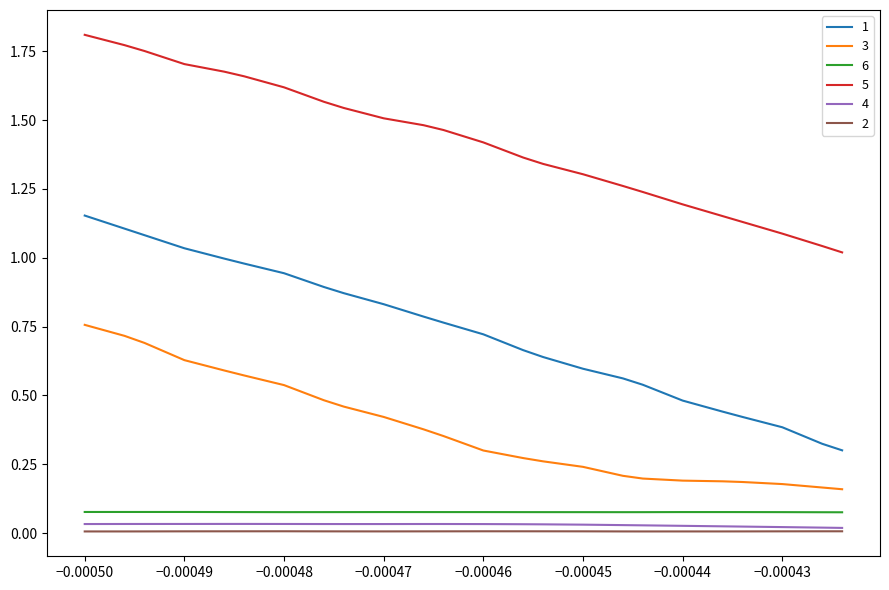

Which series has the largest total across all categories?

5